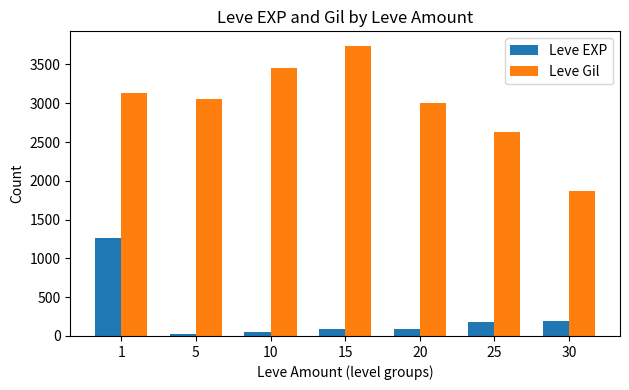

Between 1 and 15, which series saw the biggest shift?

Leve EXP